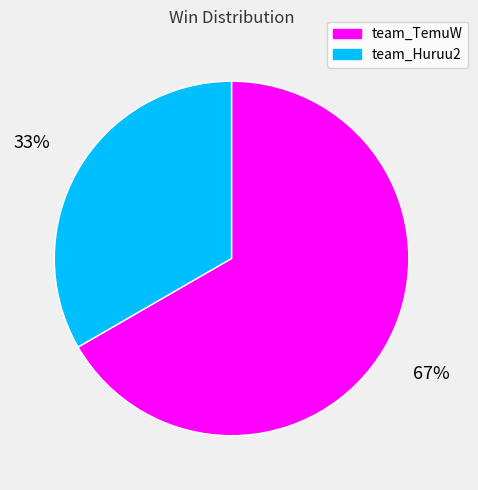

What percentage is the team_TemuW slice, to the nearest percent?

67%